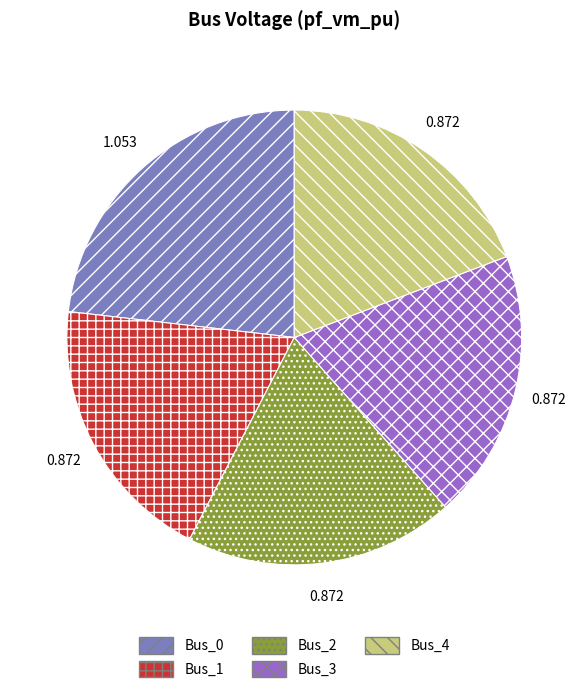

Is there any slice that represents more than half of the pie?

No